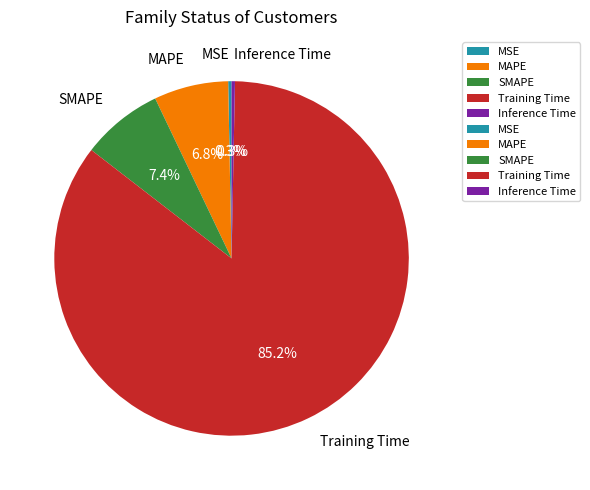

Between Training Time and SMAPE, which is larger?

Training Time